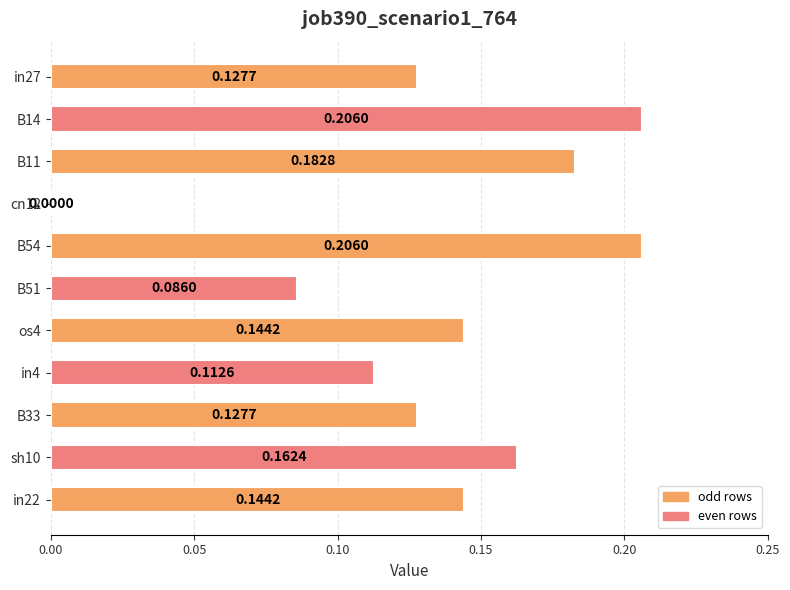

What is the sum of the values at sh10 and B33?

0.3